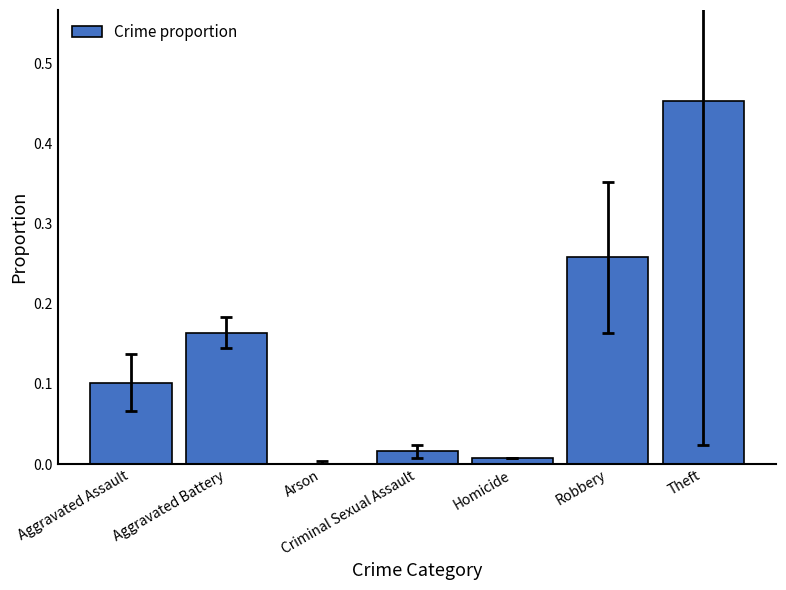

Which category has the highest value across all series?

Theft